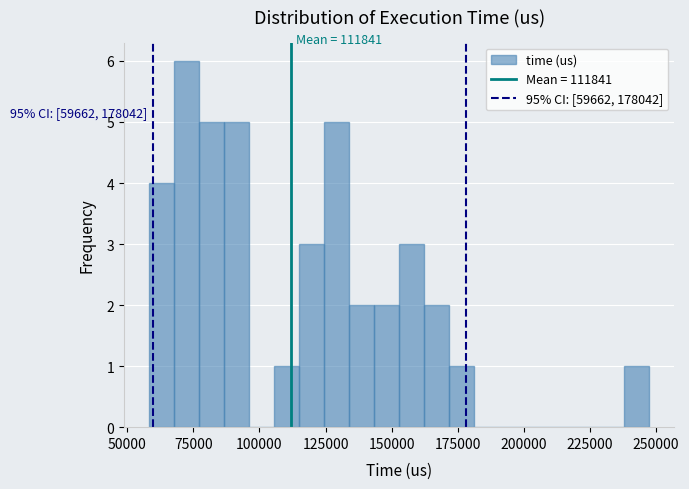

Read against the x-axis, roughly where is the centre of the tallest bar?

75000